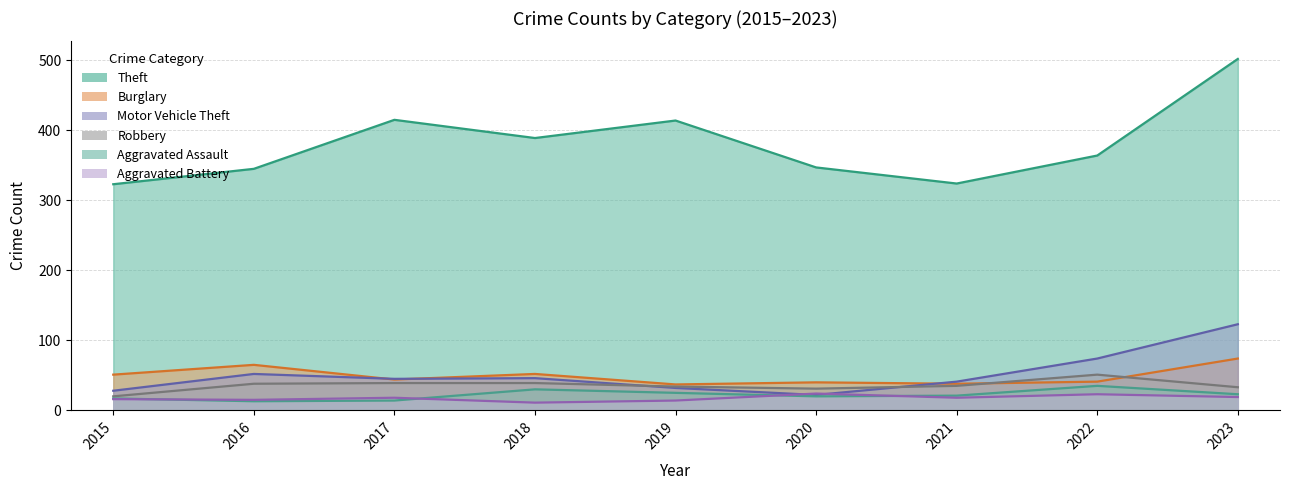

What is the difference between the highest and lowest values at 2019?

400